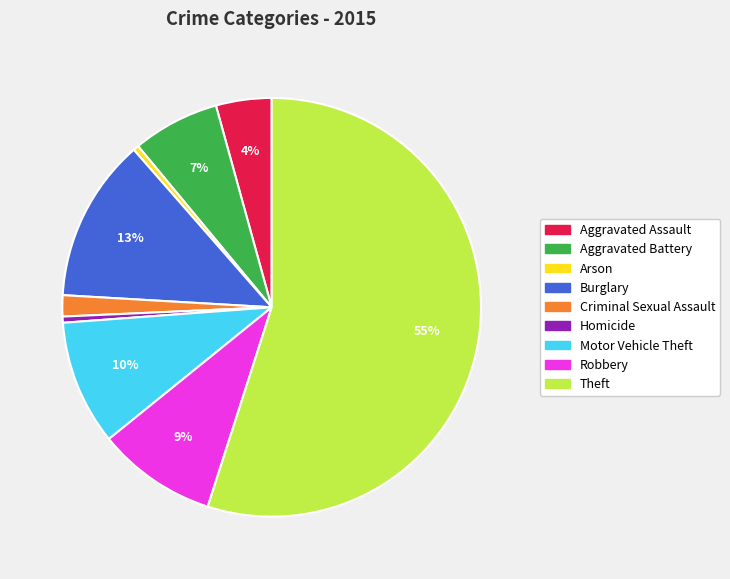

What is the ratio of the value at Theft to the value at Homicide?

115.6